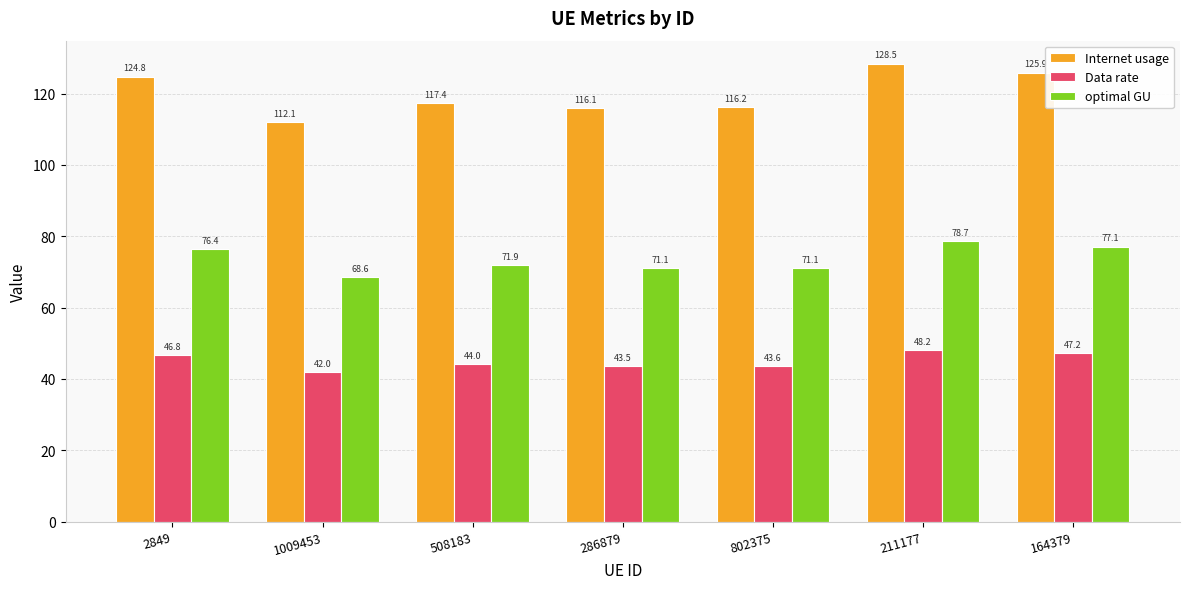

What is the average value of the optimal GU series?

73.6